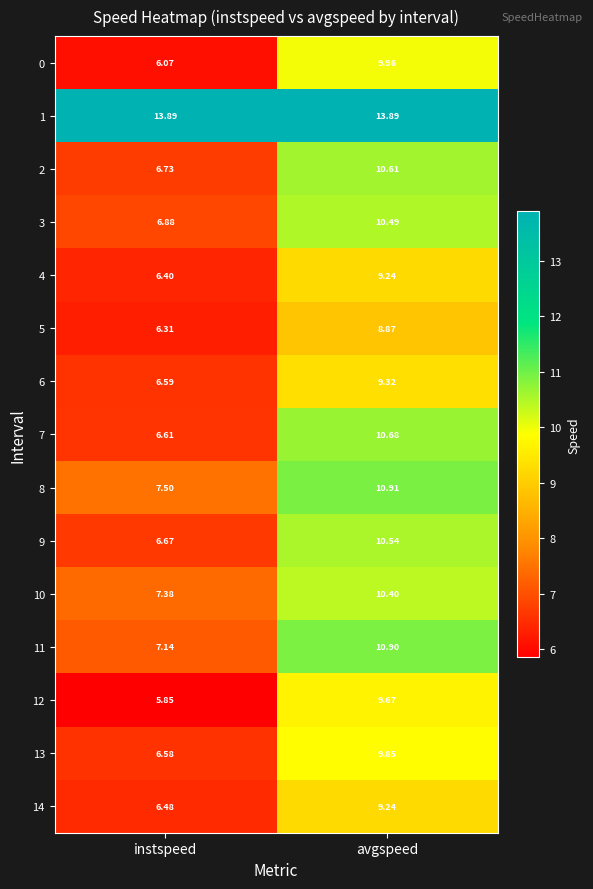

At which category is the sum across all series the highest?

avgspeed